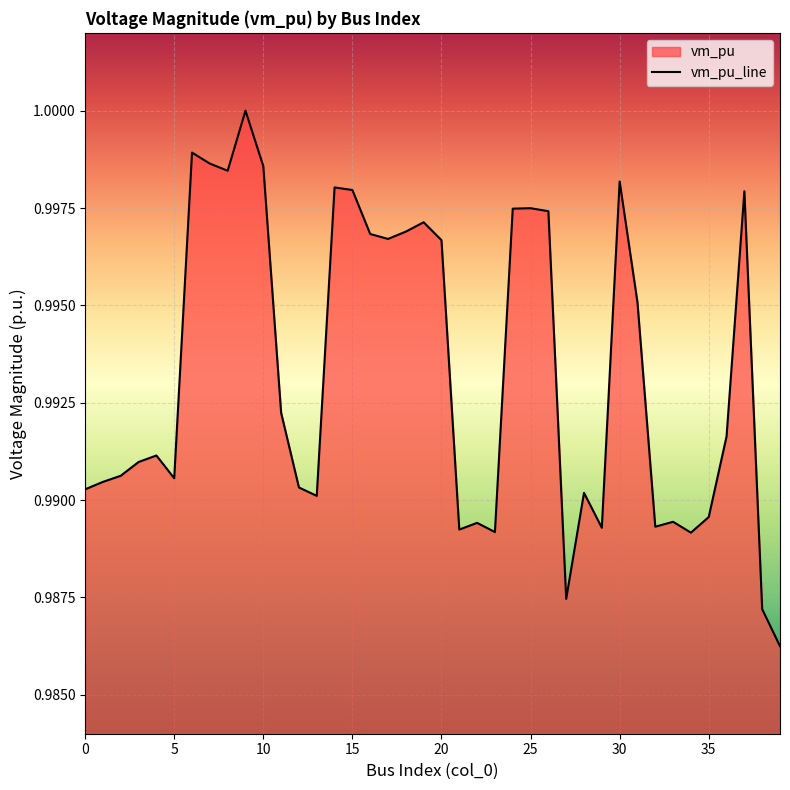

Where is the data nearest to the value 0?

39